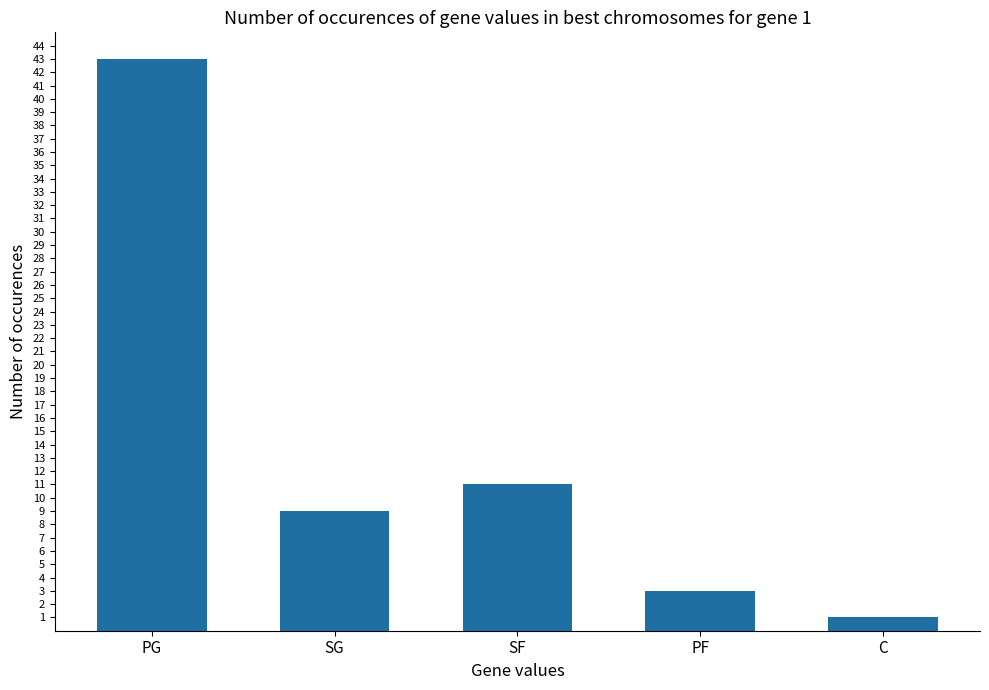

What is the greatest value displayed?

43